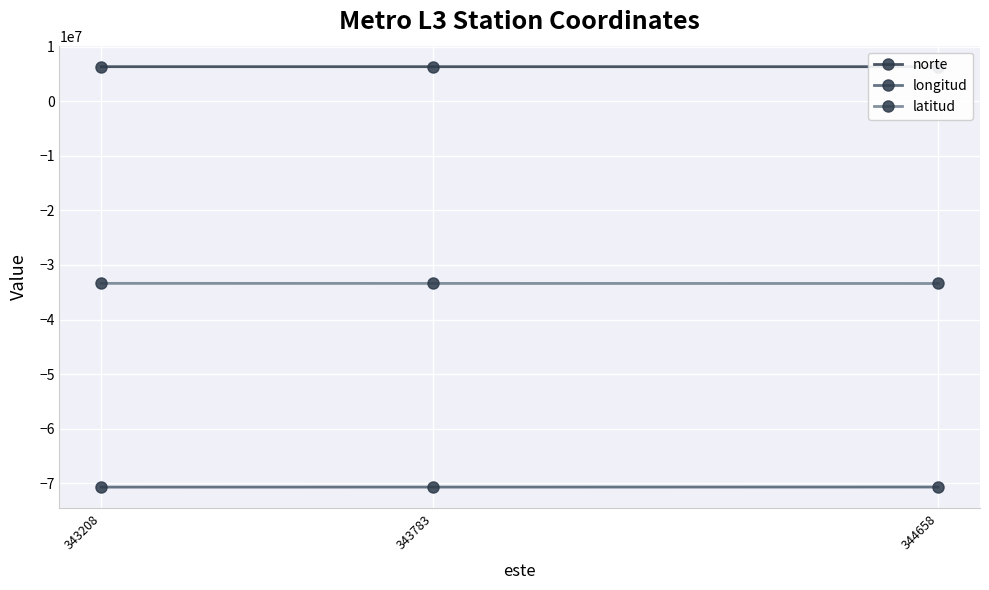

At which label does latitud first exceed -33385142?

343208